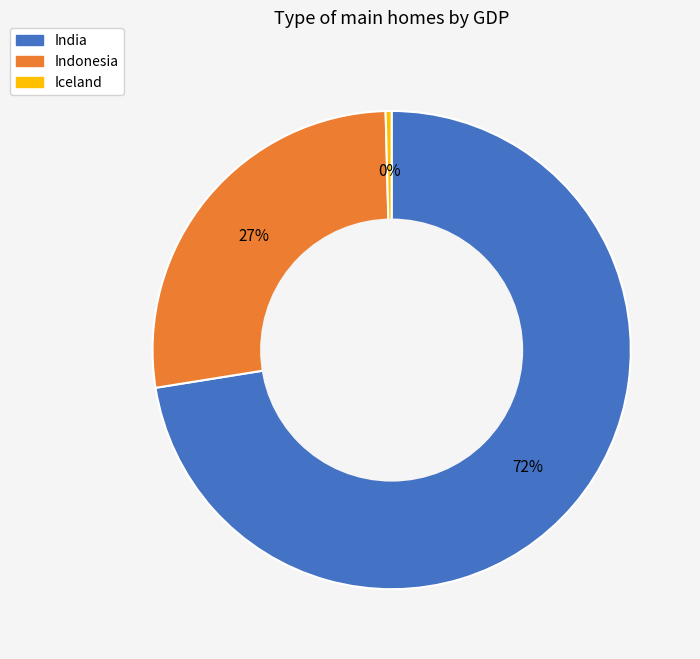

To the nearest percent, what is the difference between the Iceland and Indonesia slice percentages?

27%